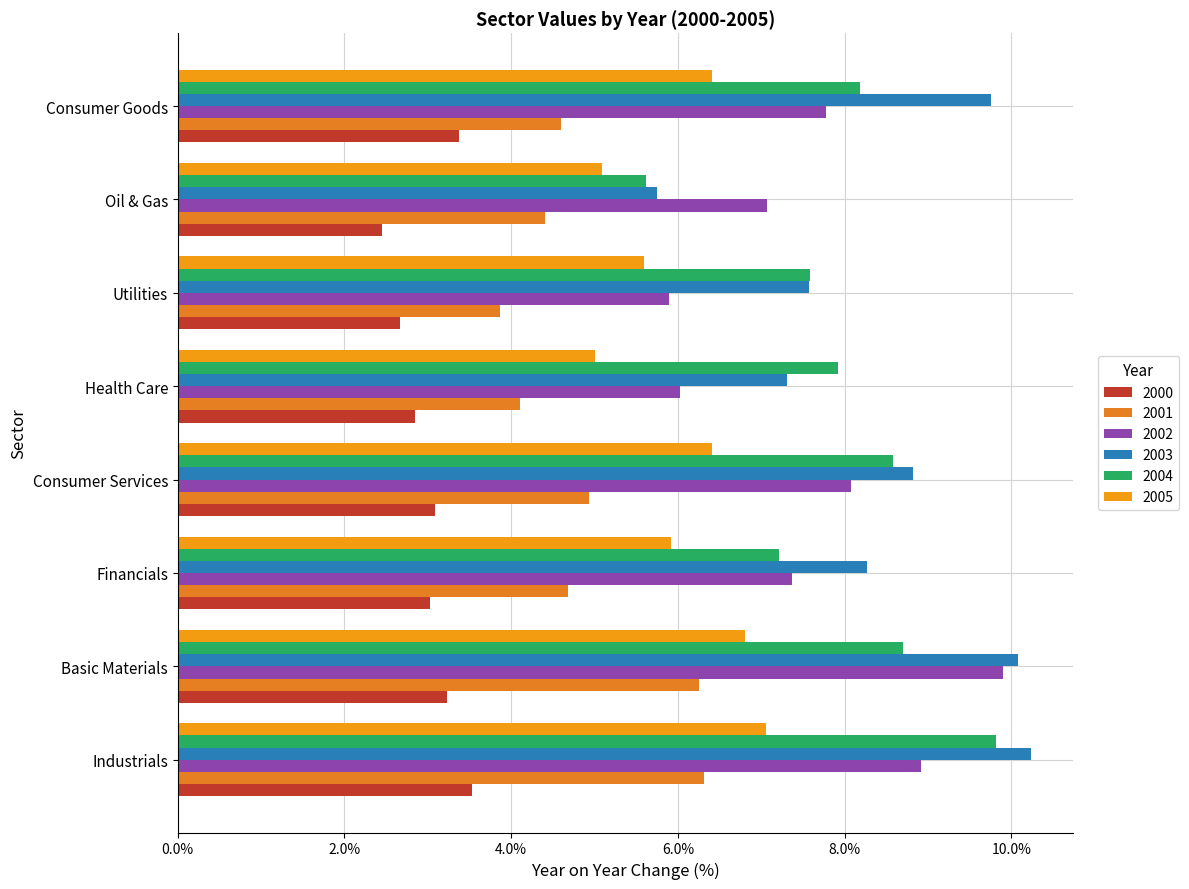

Does the chart contain stacked bars?

No